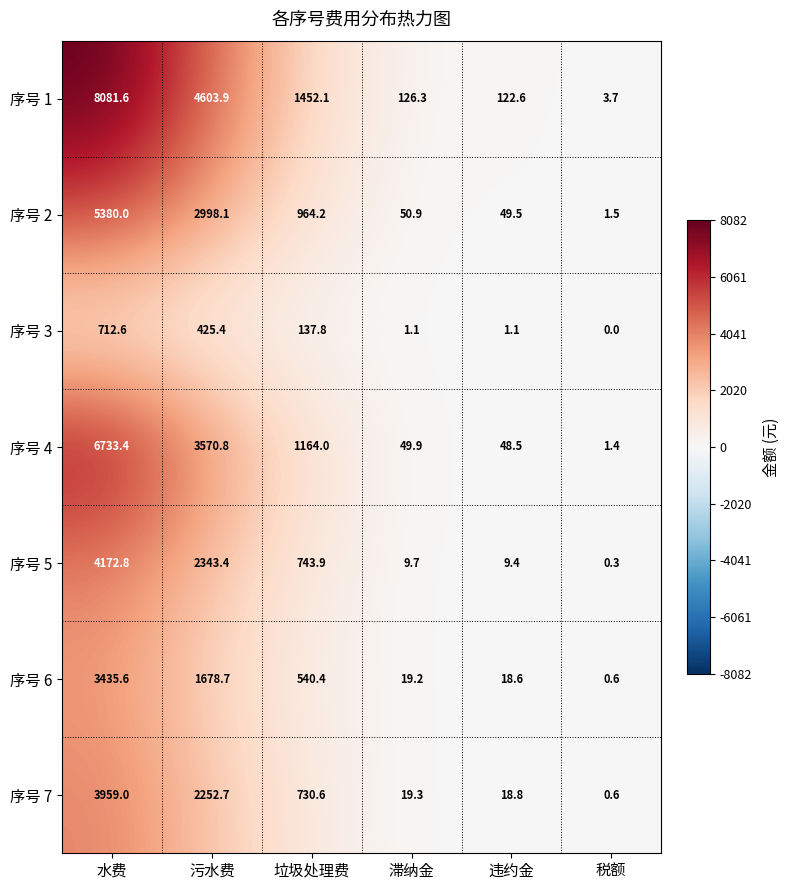

How many data points in 序号 5 are above 743?

3